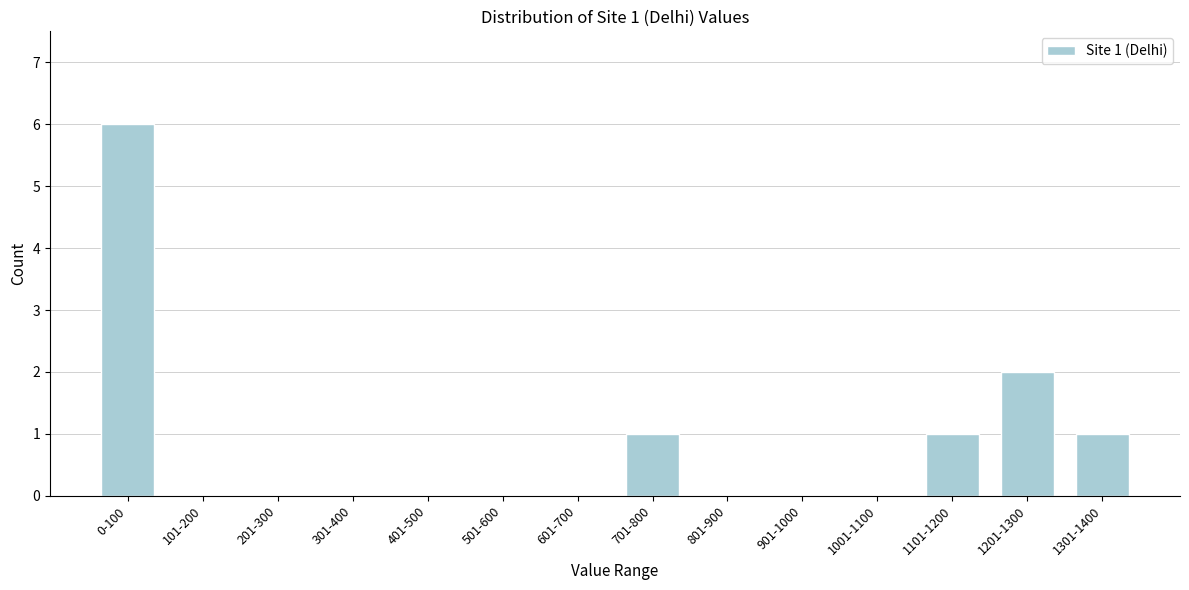

Reading left to right, extract all data points from this chart.

0-100=6	101-200=0	201-300=0	301-400=0	401-500=0	501-600=0	601-700=0	701-800=1	801-900=0	901-1000=0	1001-1100=0	1101-1200=1	1201-1300=2	1301-1400=1